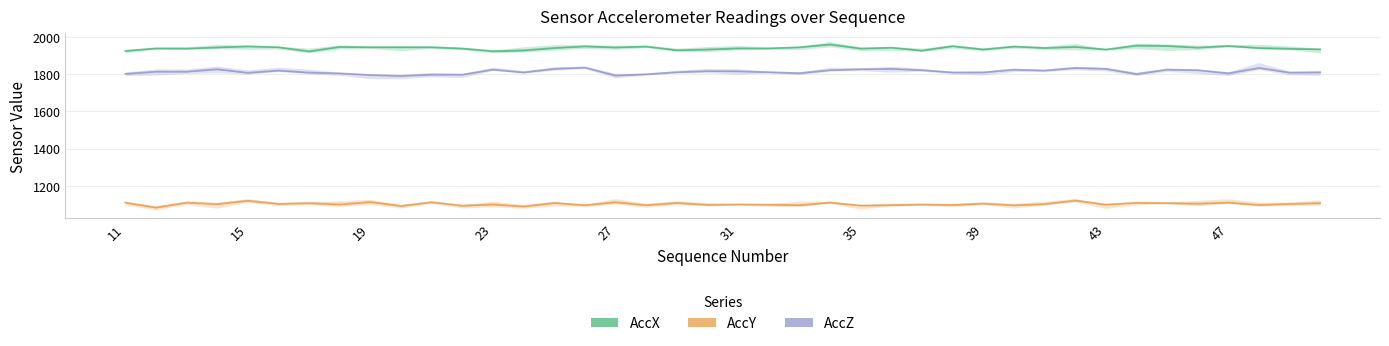

What is the maximum value for AccZ?

1835